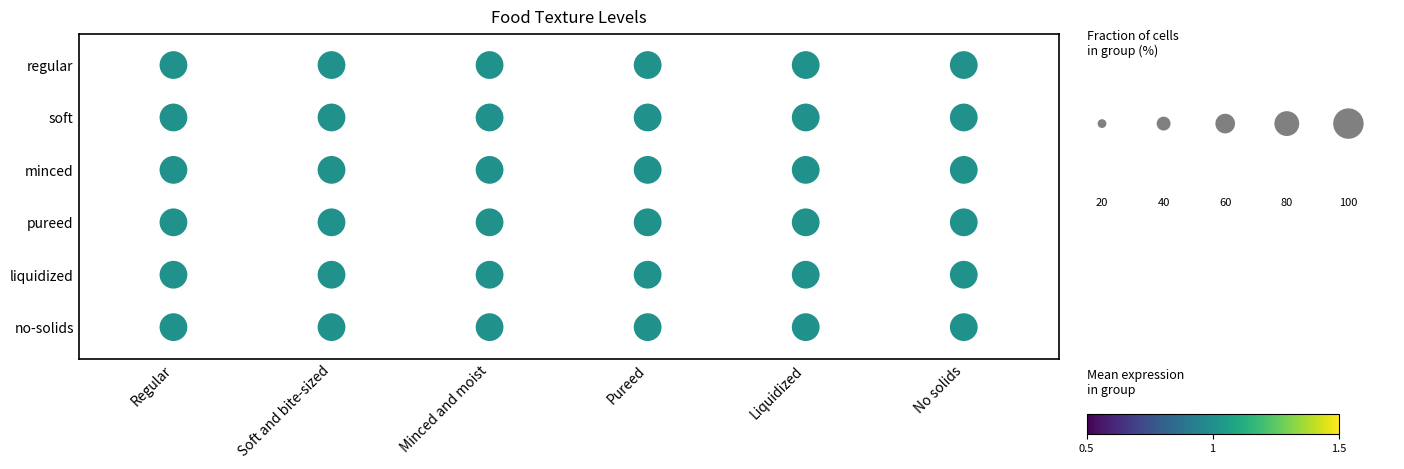

How many series are shown in this chart?

1